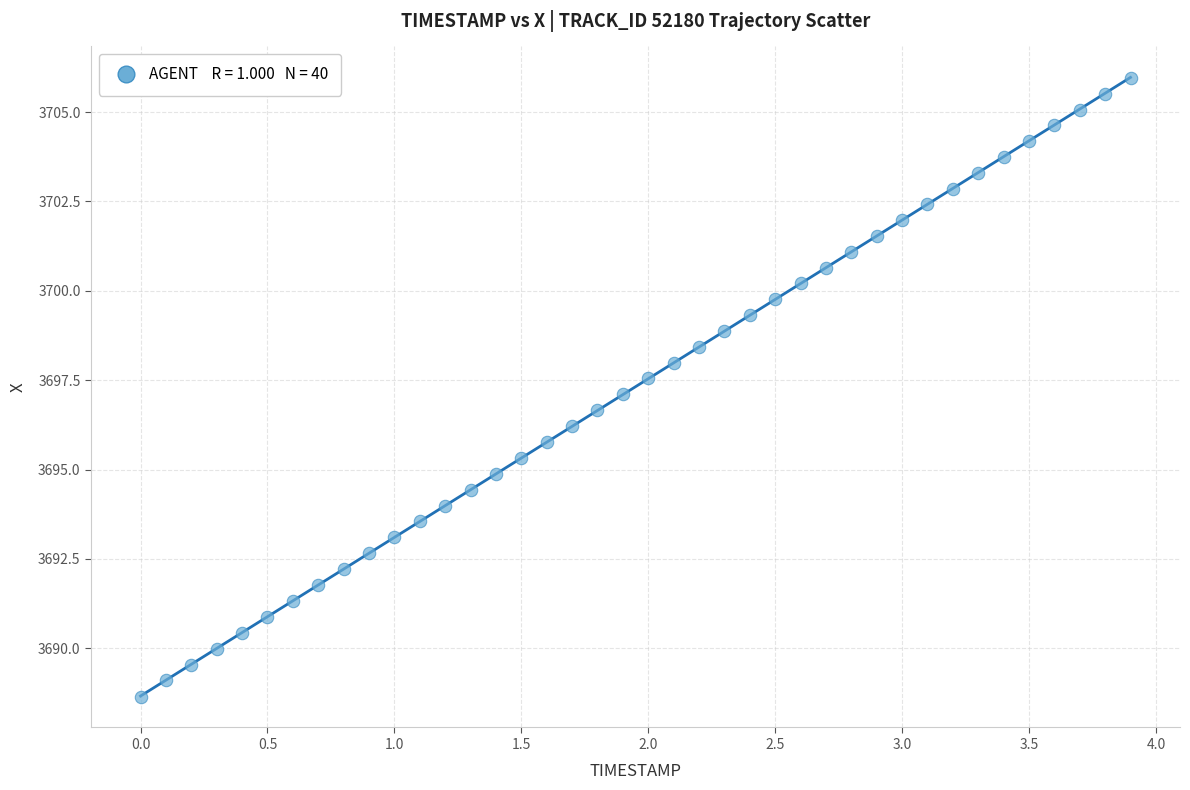

What is the range of X values (max minus min)?

3.9